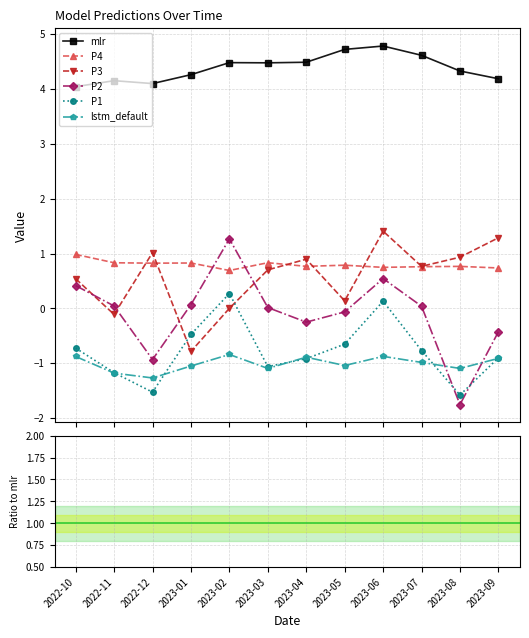

Where is mlr nearest to the value 4?

2022-10